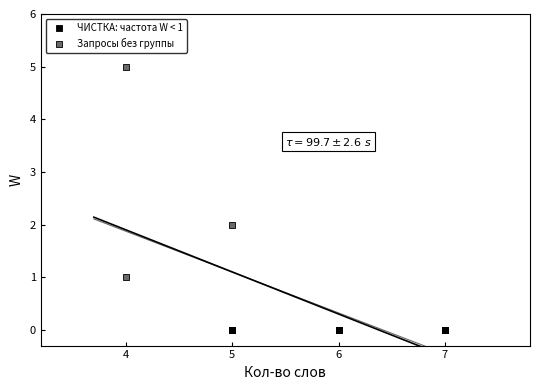

Which series contains the lowest Y value?

ЧИСТКА: частота W < 1